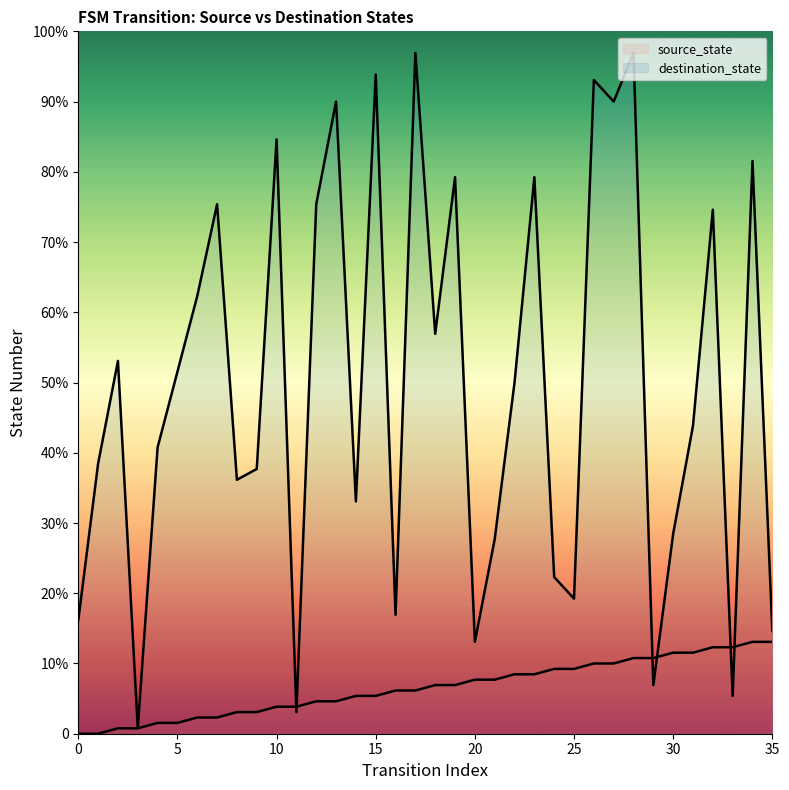

List the series in order of their overall mean, lowest first.

source_state, destination_state